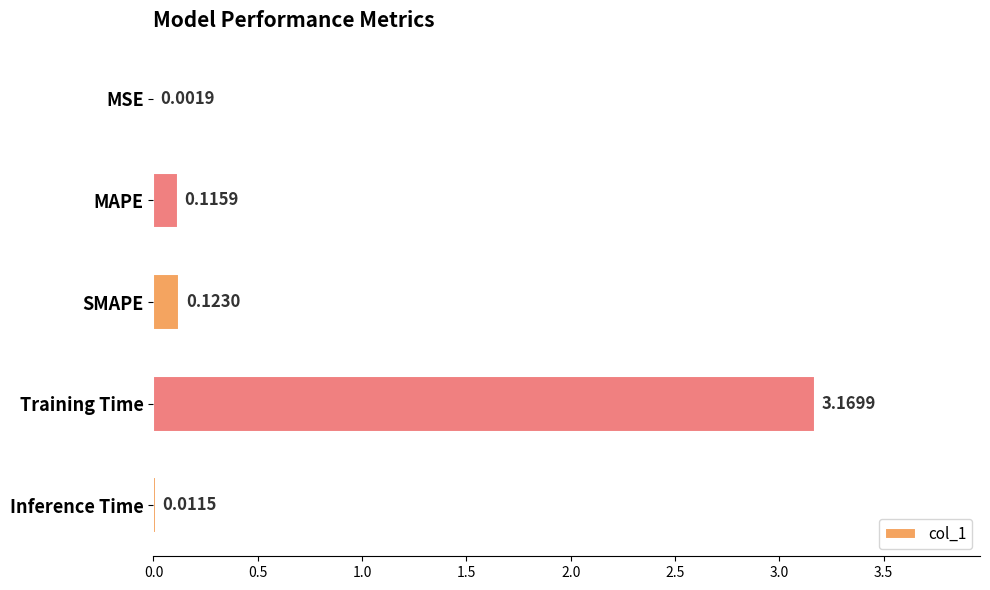

Which category has the highest value across all series?

Training Time